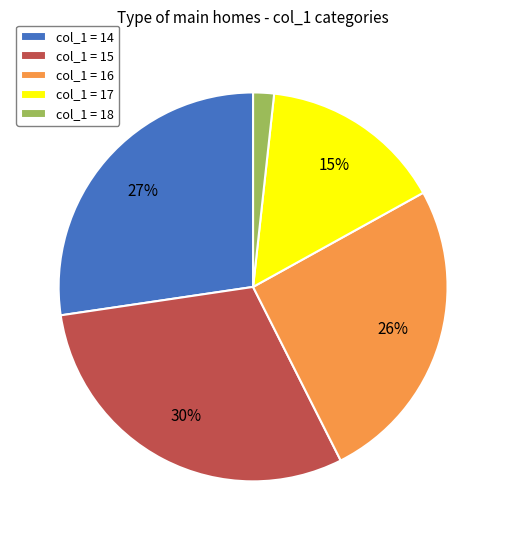

The col_1 = 16 slice represents 17% of the pie. True or false?

False